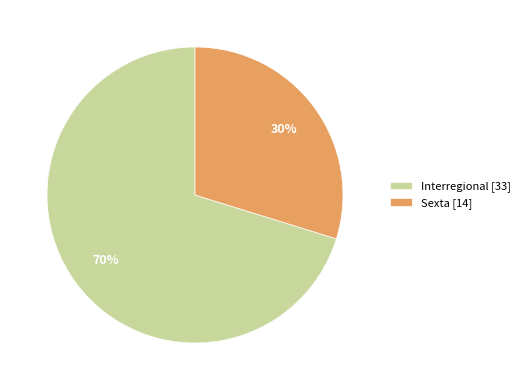

What percentage is the Interregional slice, to the nearest percent?

70%